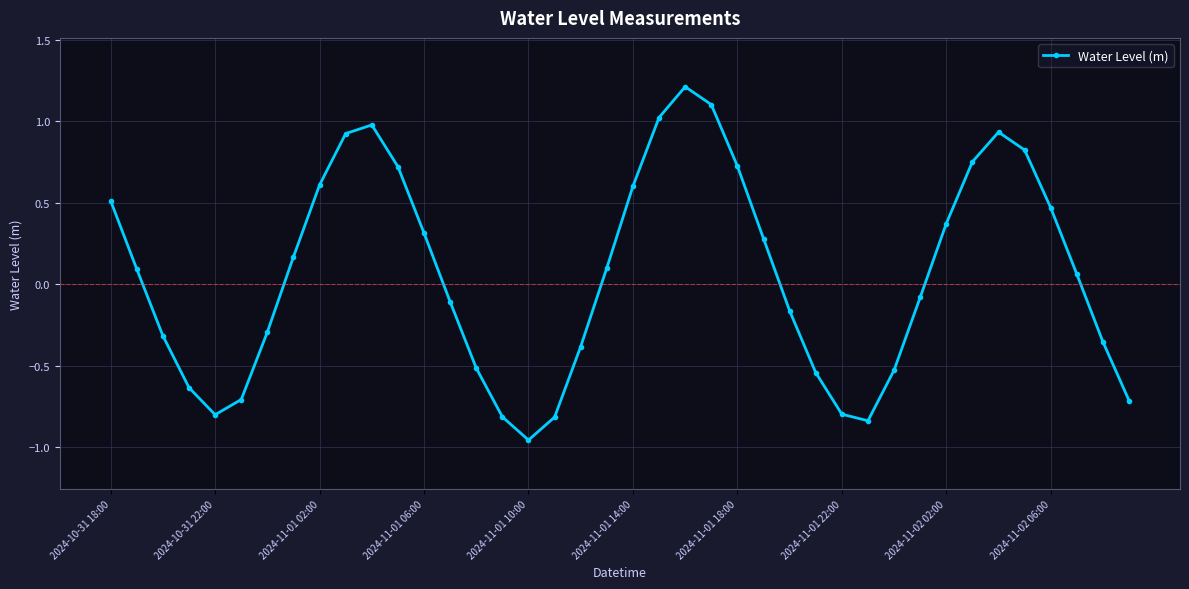

What is the sum of all values?

2.4